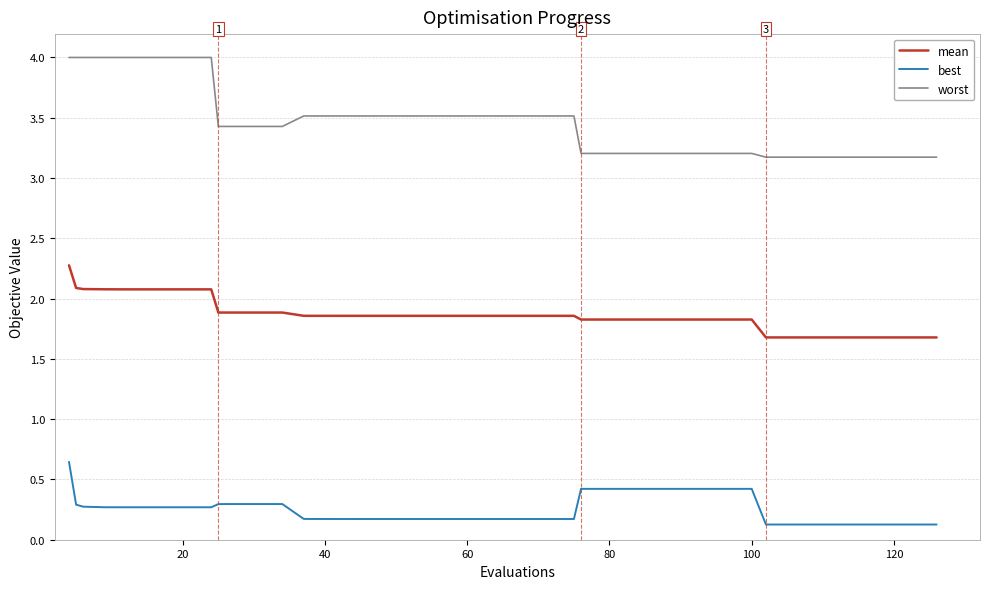

List the series in order of their peak value, highest first.

worst, mean, best